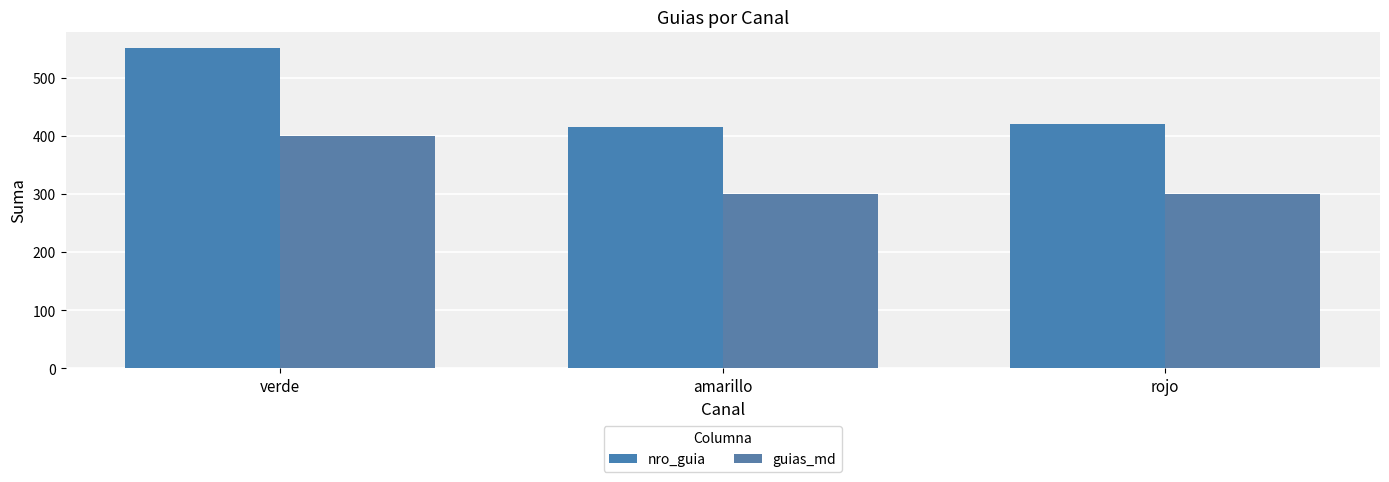

What is the label of the 2nd bar from the right?

amarillo